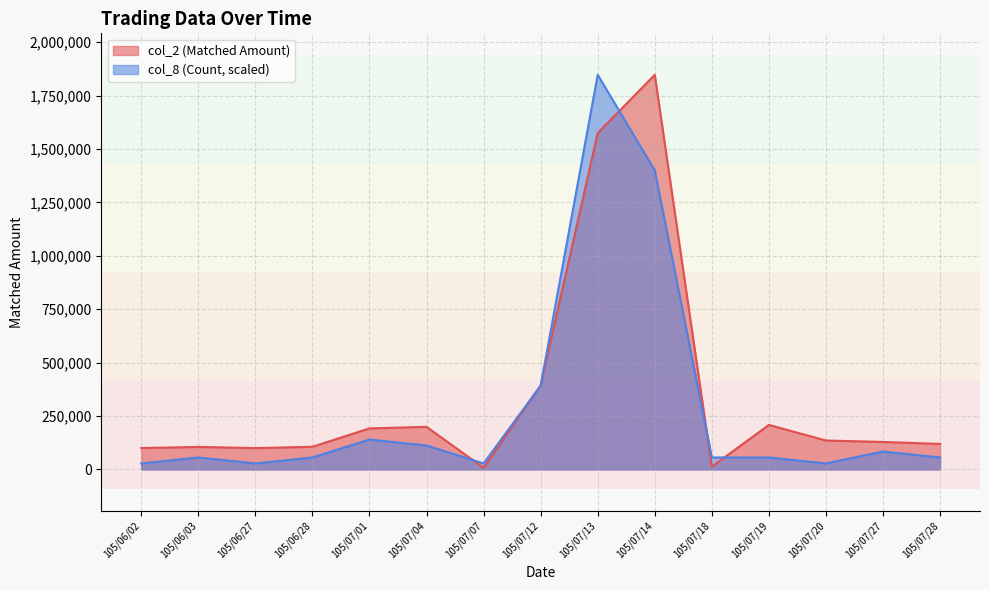

Which category has the lowest value in the col_8 (Count) series?

105/06/02